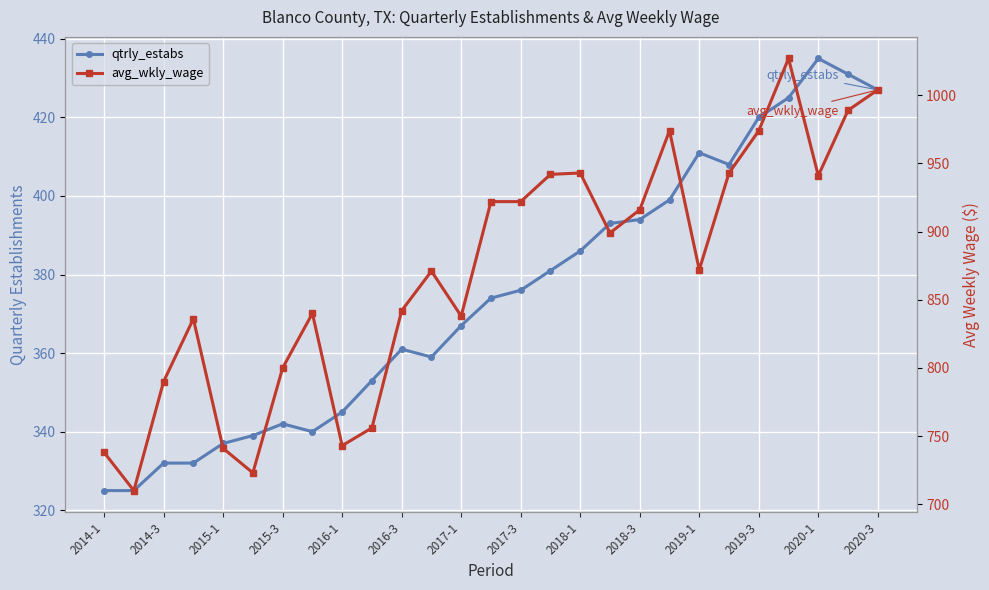

How many lines are shown in the chart?

2